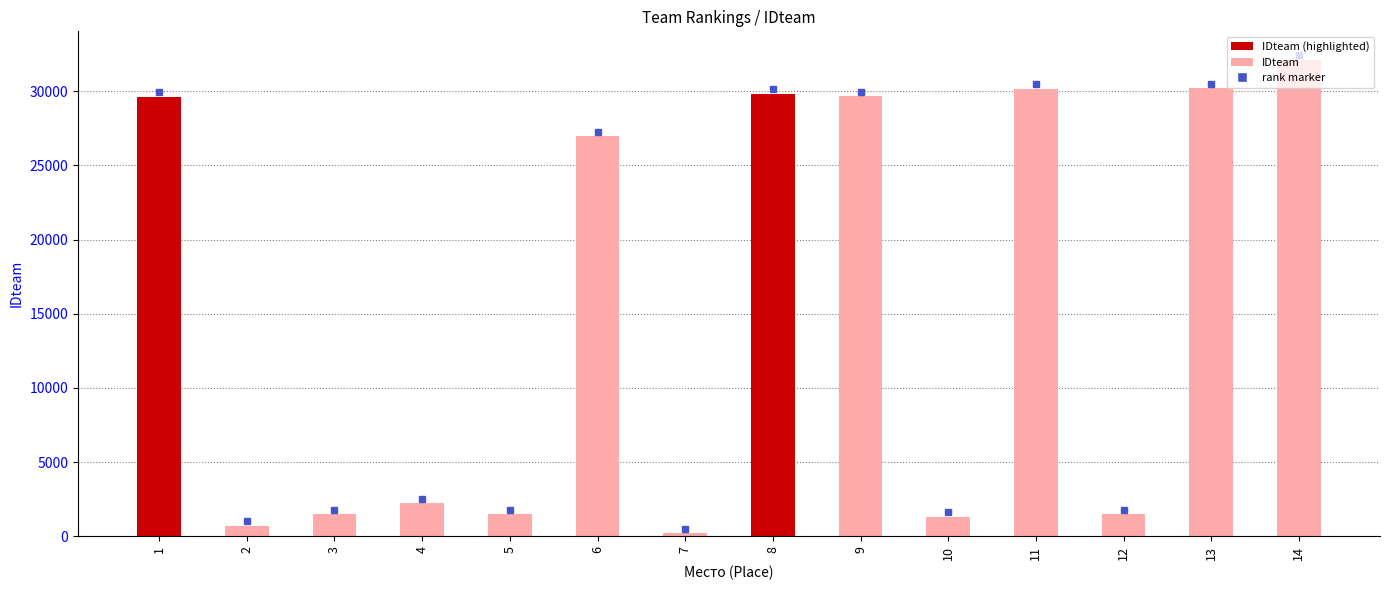

What is the ratio of the value at 14 to the value at 2?

46.6